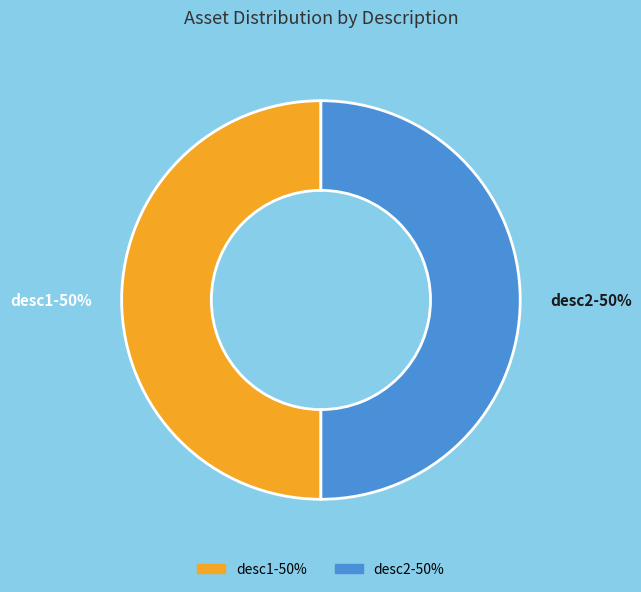

Approximately how many times larger is the value at desc1 compared to desc2?

1.0